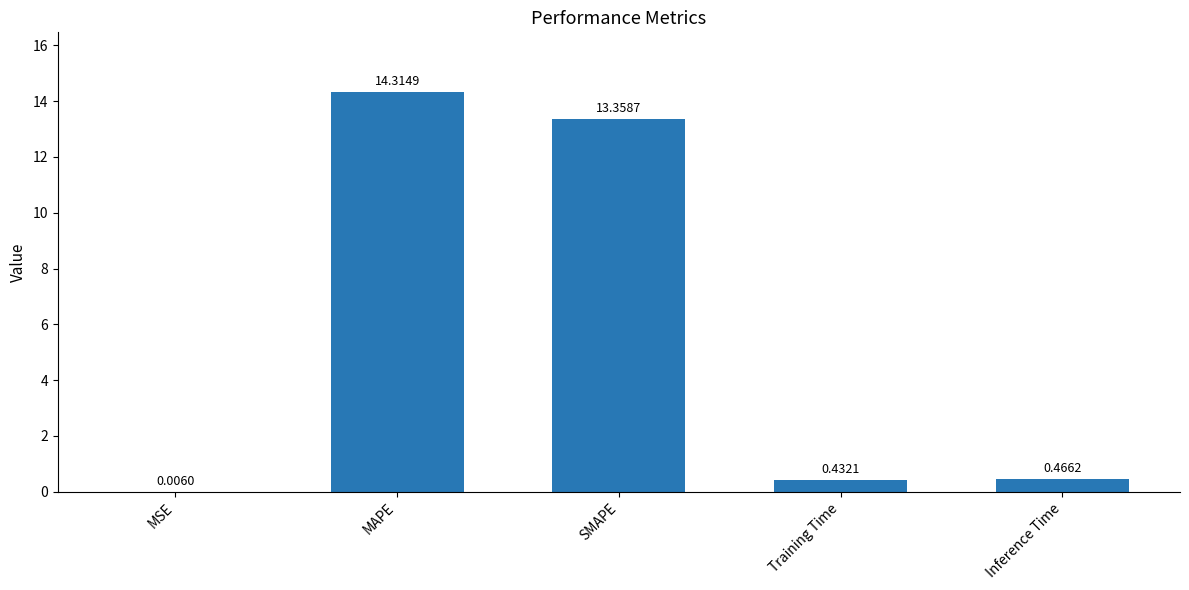

At which category does the chart reach its peak across all series?

MAPE